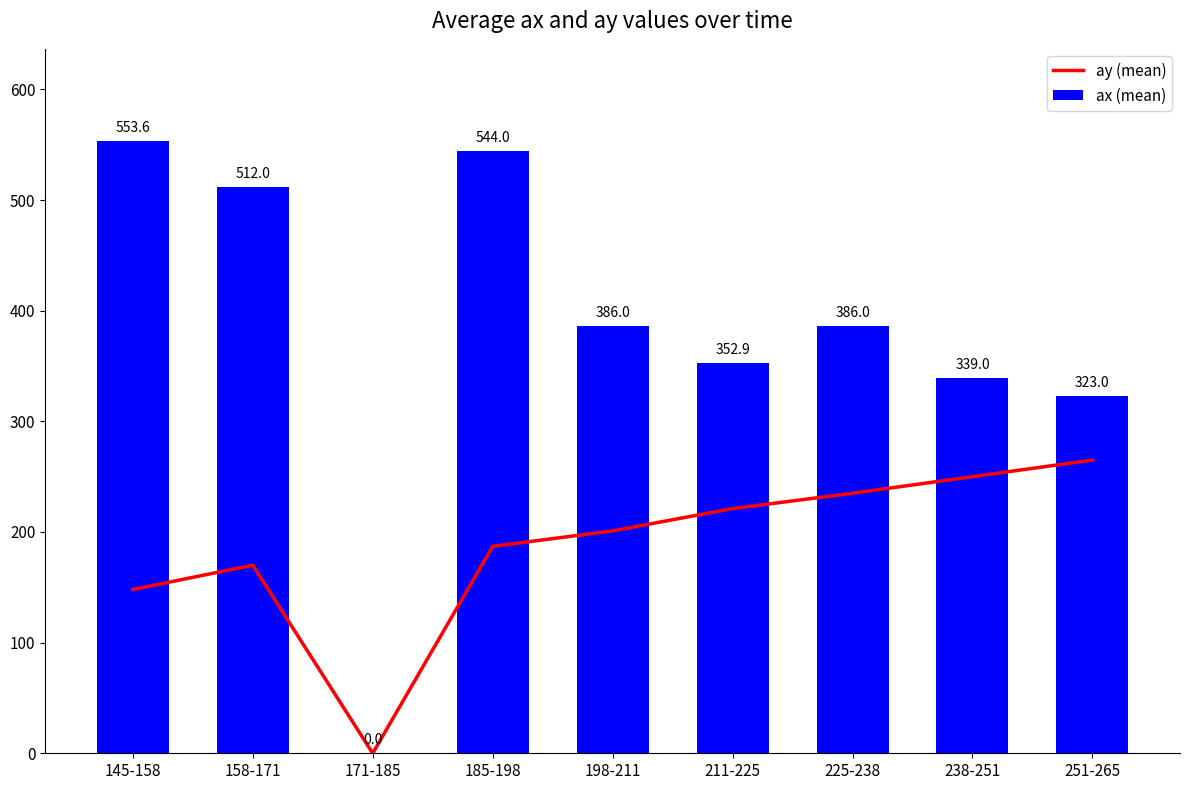

Is it true that ay (mean) equals 148.0 at 145-158?

True